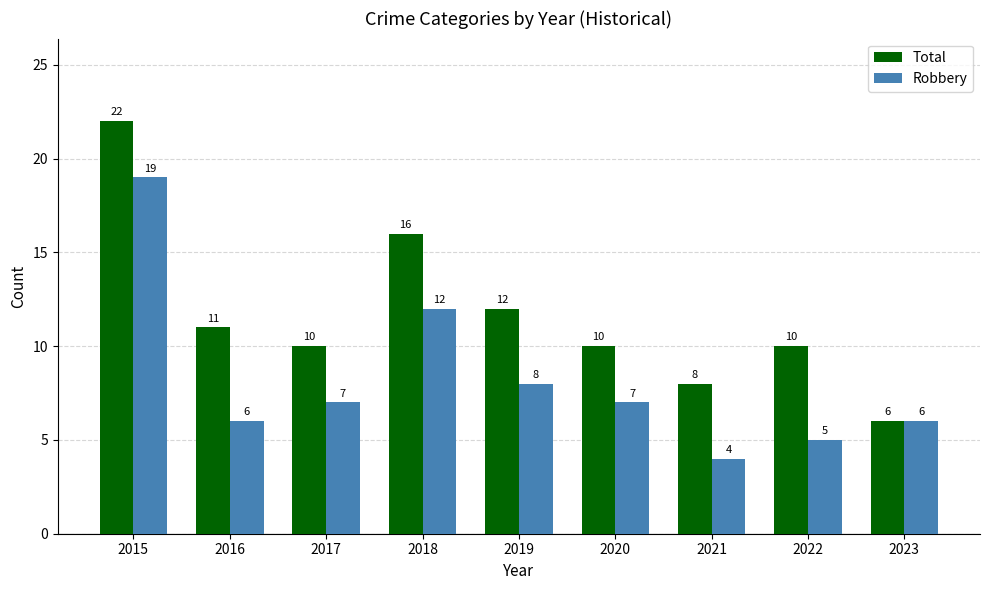

What is the sum of the Total values at 2018 and 2017?

26